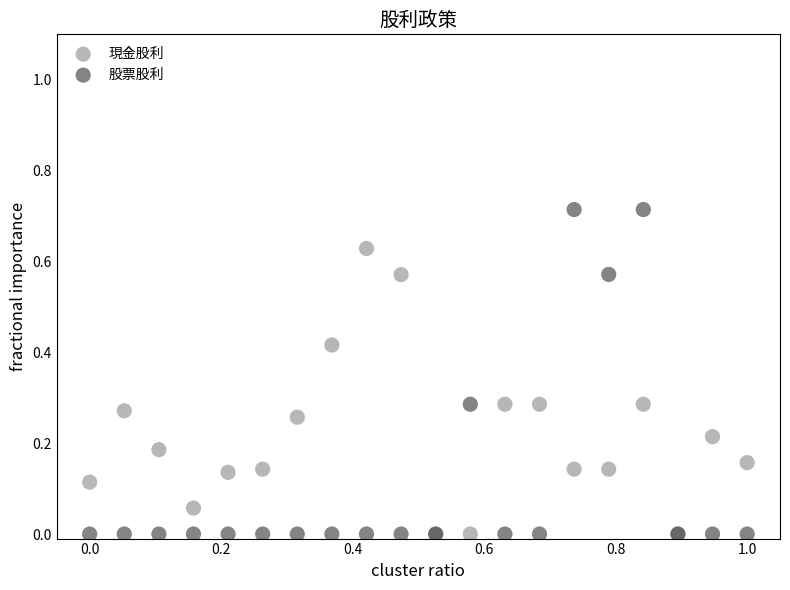

What are all the series names shown in the legend?

現金股利, 股票股利